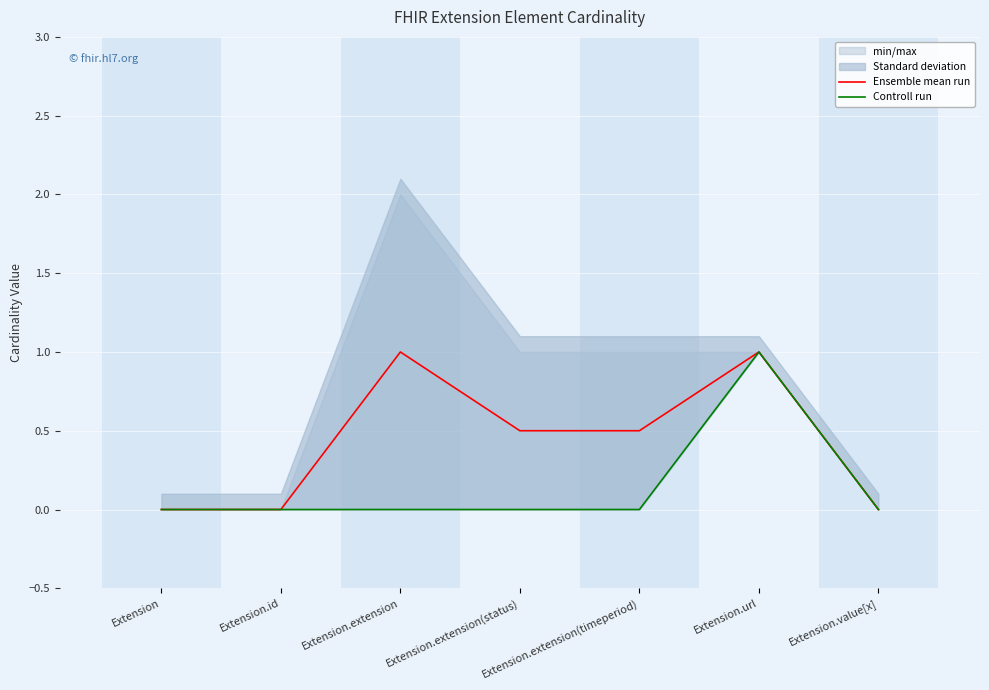

Is it true that Ensemble mean run equals -0.5 at Extension.id?

False